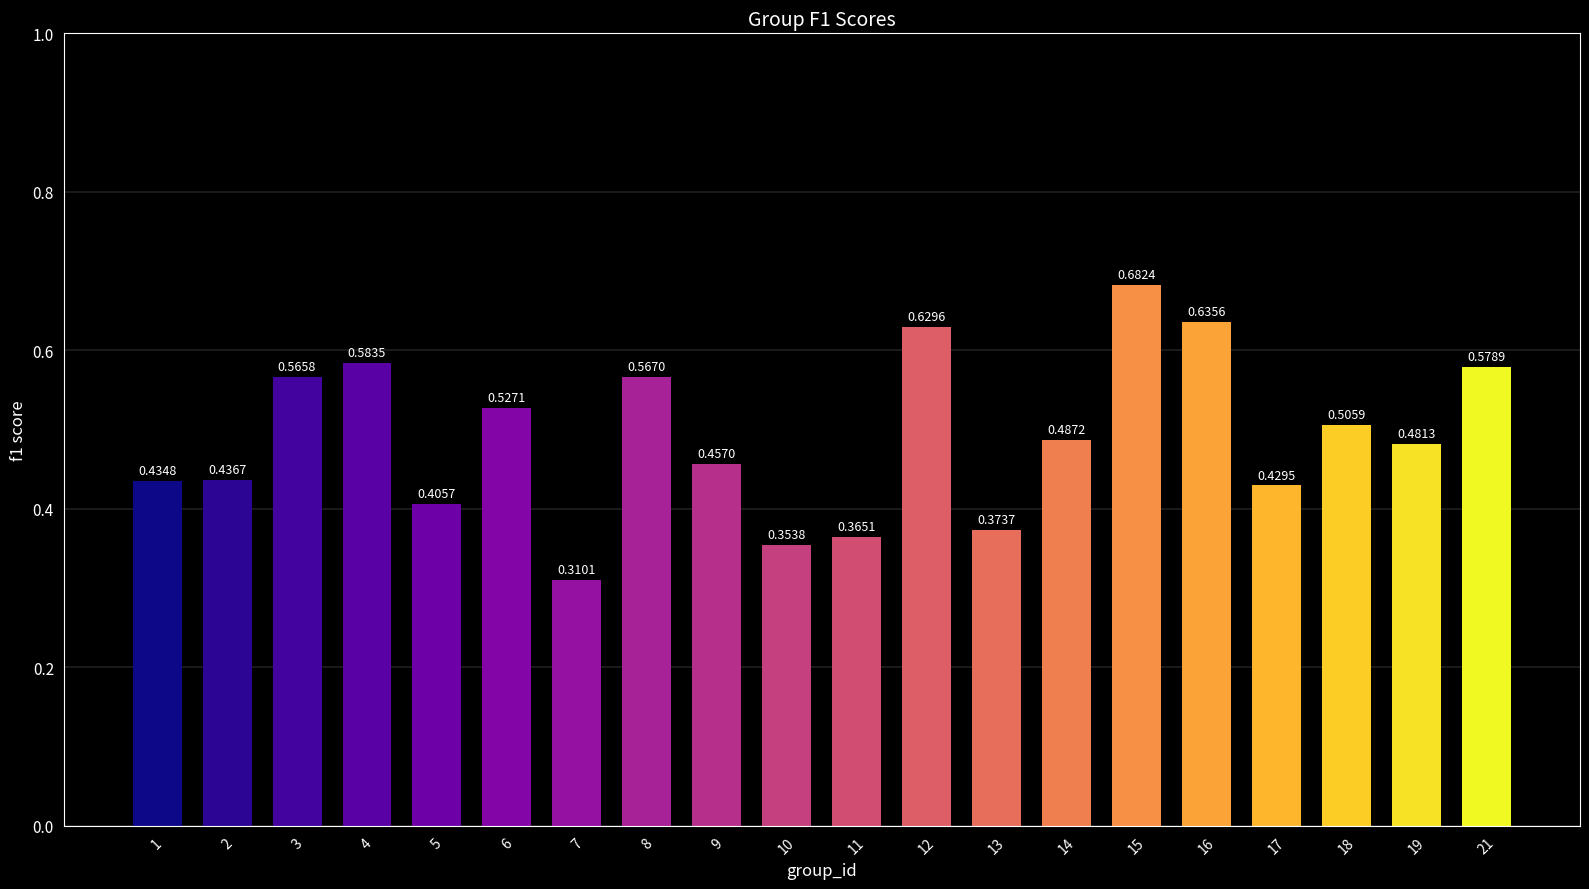

What is the sum of the values at 3 and 1?

1.0